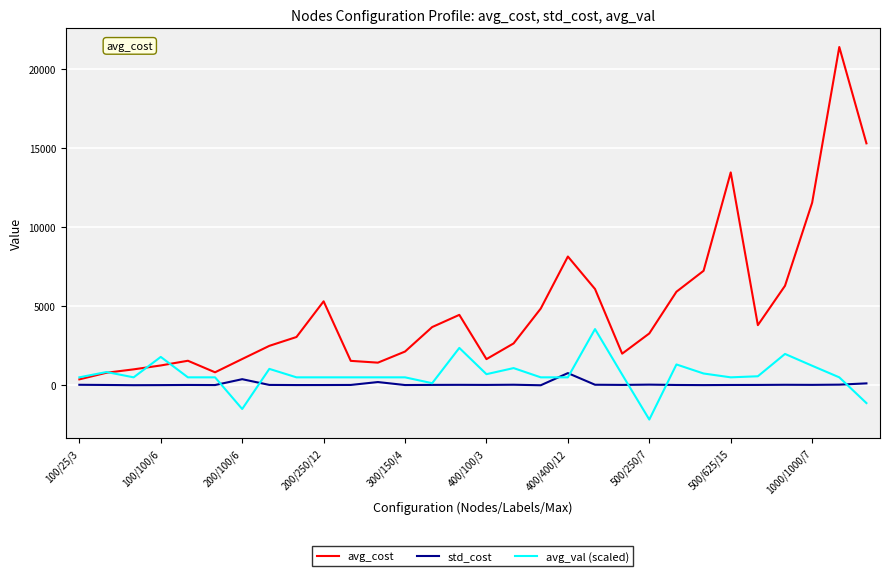

Rank the series by their maximum value, from lowest to highest.

std_cost, avg_val (scaled), avg_cost